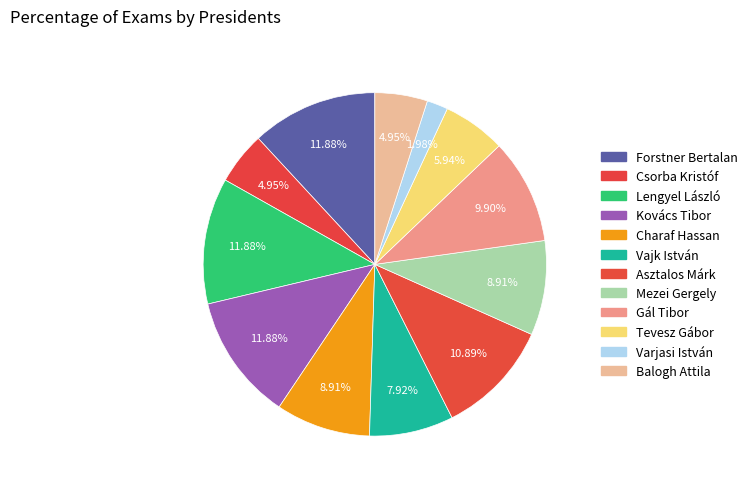

Which slice is the smallest?

Varjasi István